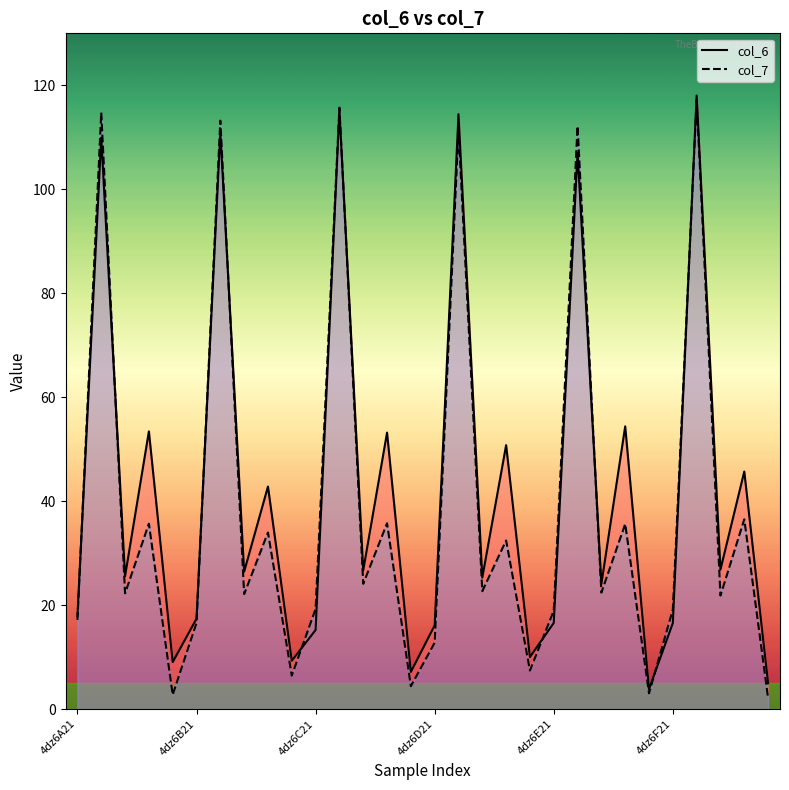

At which category is the sum across all series the highest?

26